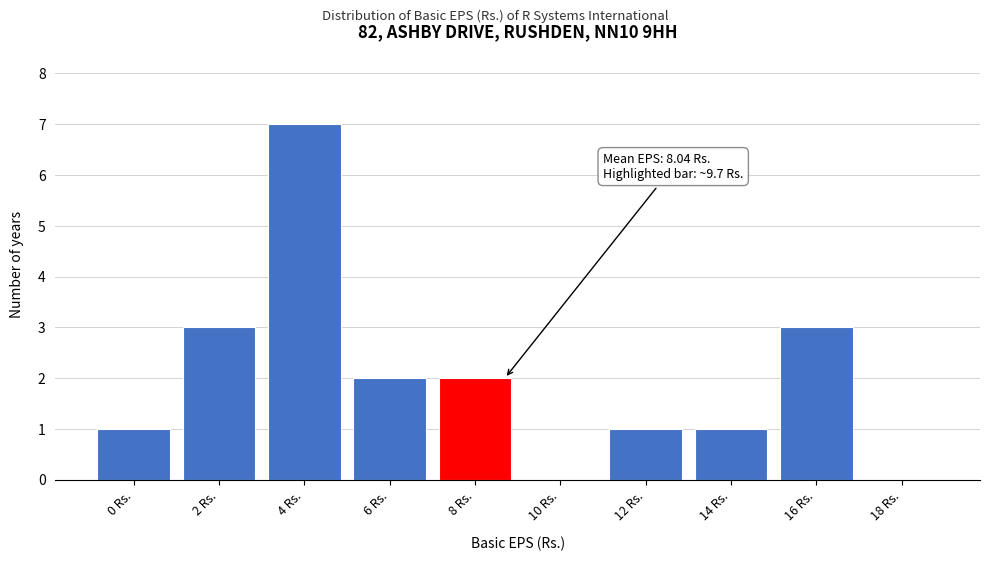

Reading left to right, what are all the values shown in this chart?

0 Rs.=1	2 Rs.=3	4 Rs.=7	6 Rs.=2	8 Rs.=2	10 Rs.=0	12 Rs.=1	14 Rs.=1	16 Rs.=3	18 Rs.=0